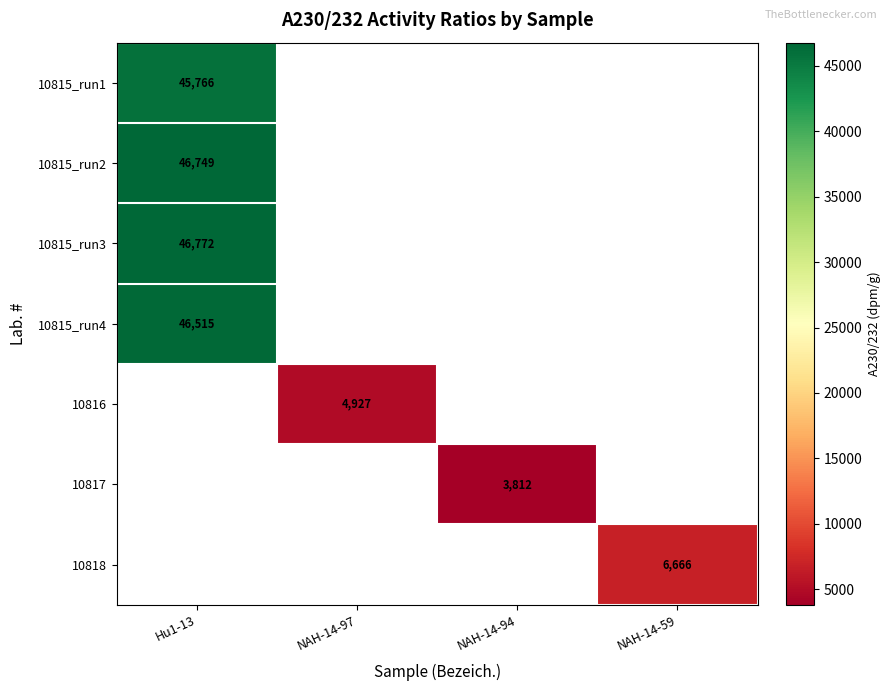

At which label does 10815_run3 reach its minimum?

Hu1-13